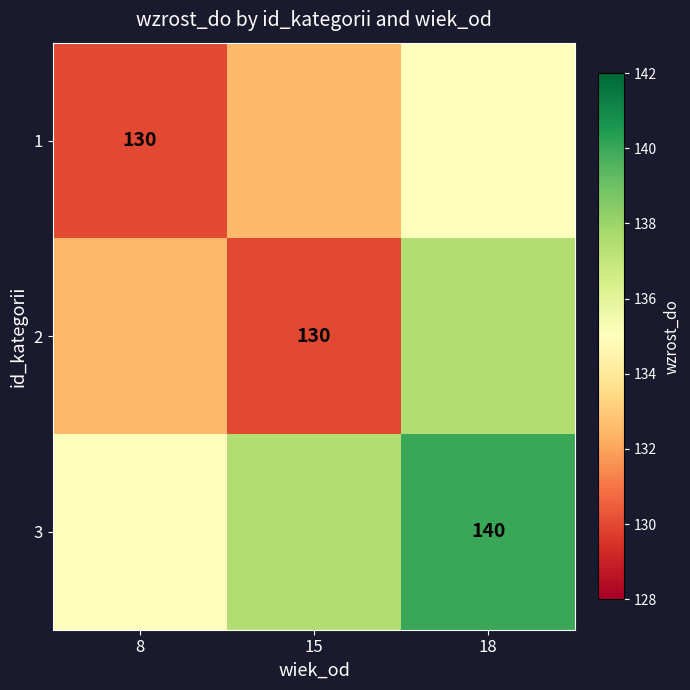

Is it true that 3 equals 51.3 at 18?

False